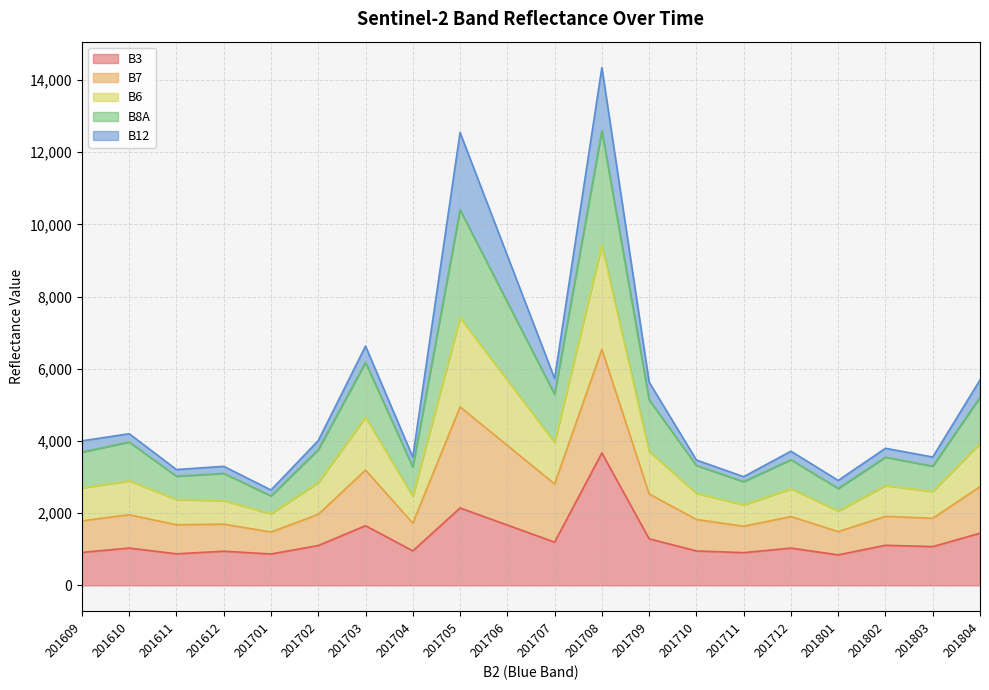

What is the total value across all series at 201703?

6626